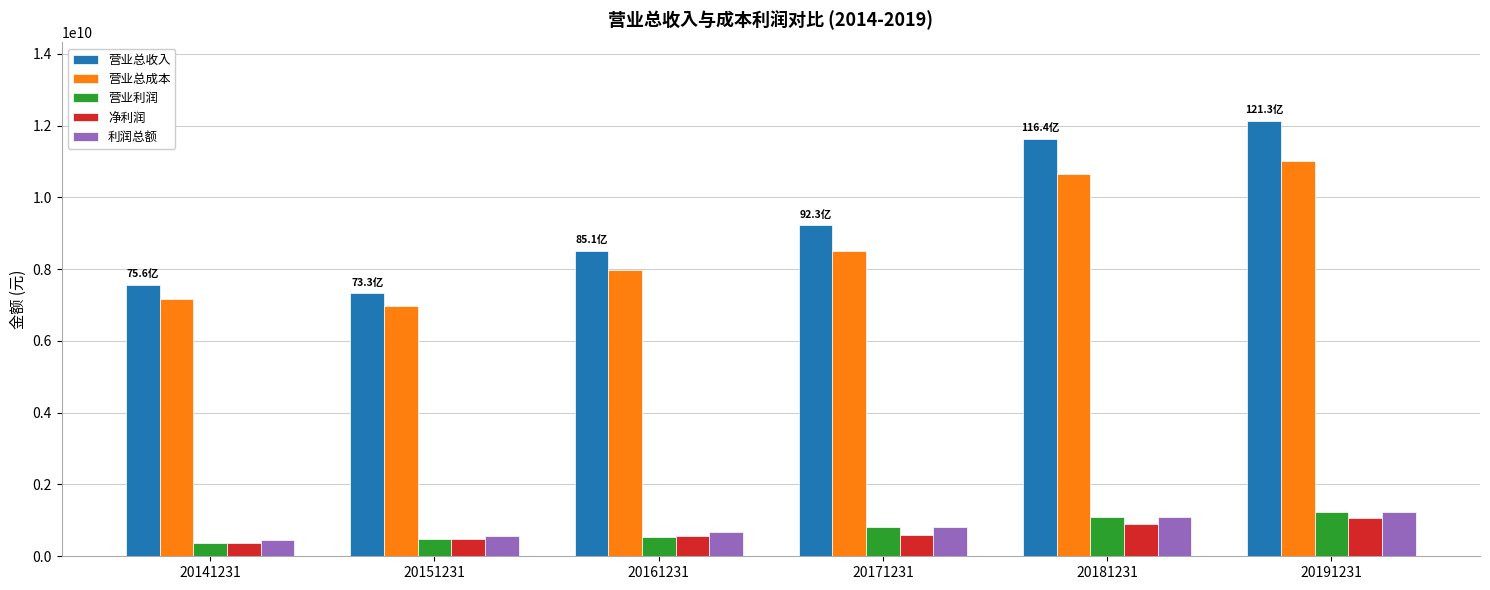

What is the lowest value of the 利润总额 series?

463688760.8